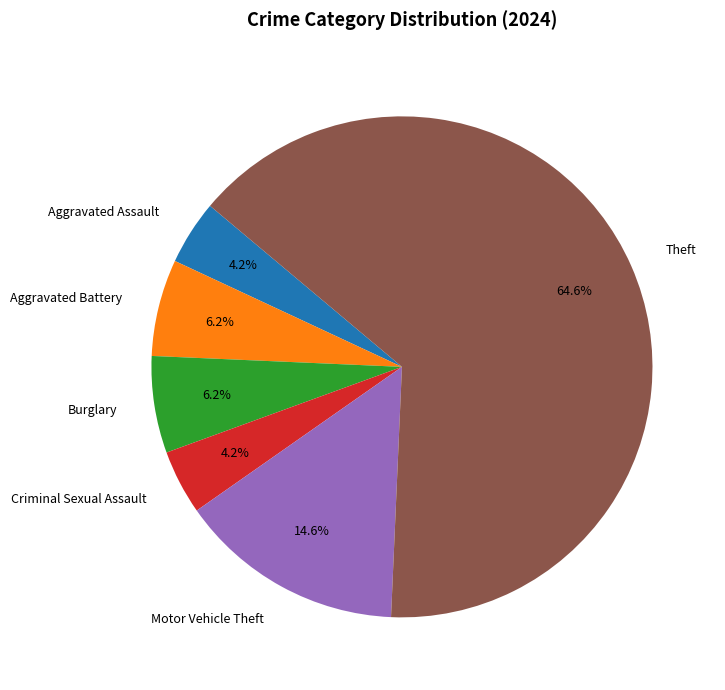

Is there any slice that represents more than half of the pie?

Yes